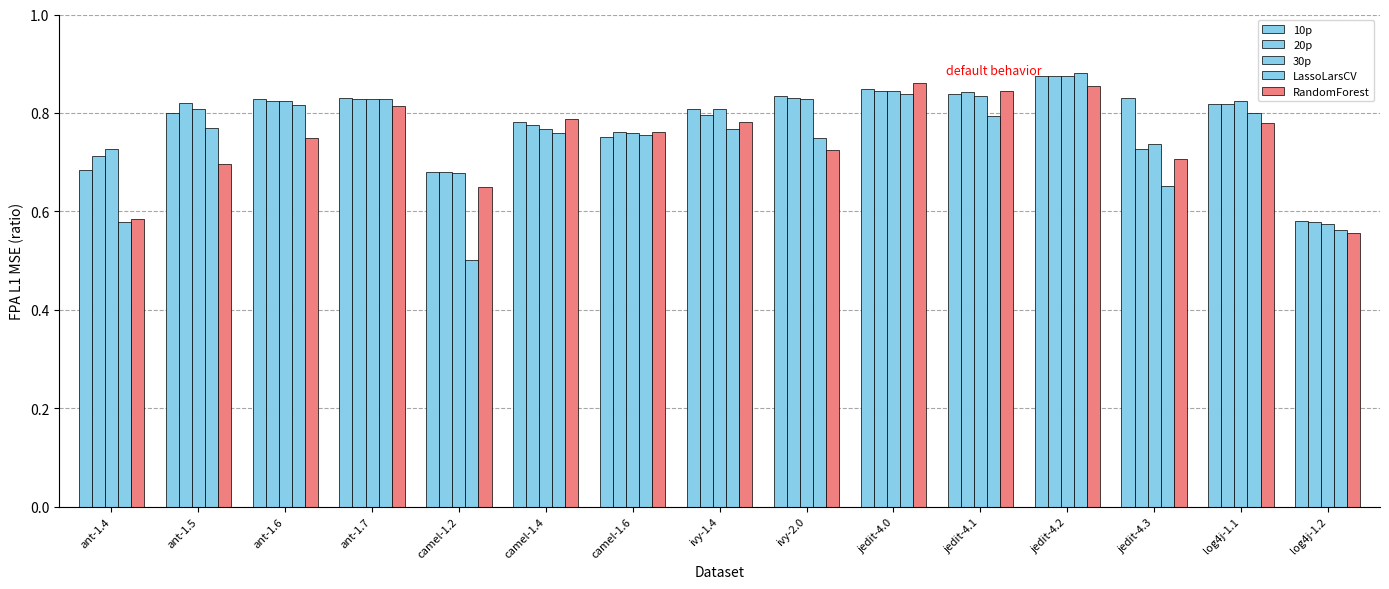

How many bars are there in total?

75